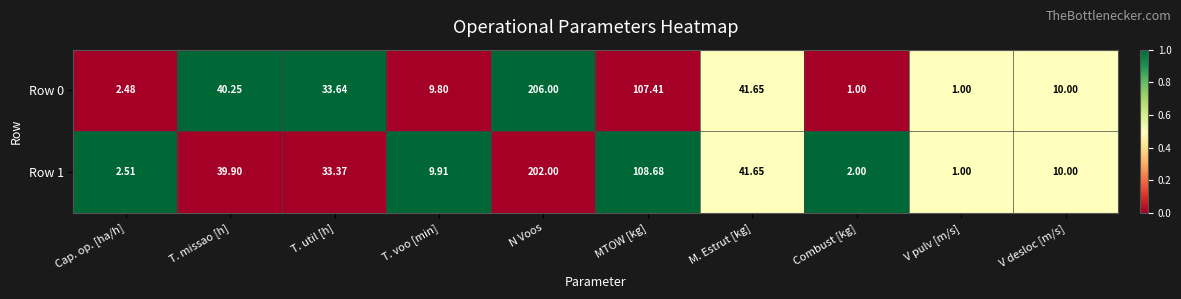

Which series changed the most between T. util [h] and V pulv [m/s]?

Row 0